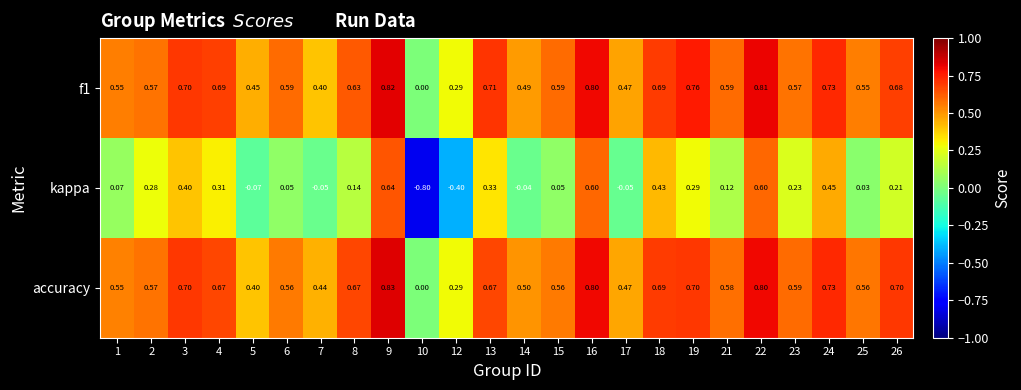

Which series has the largest range (max minus min)?

kappa